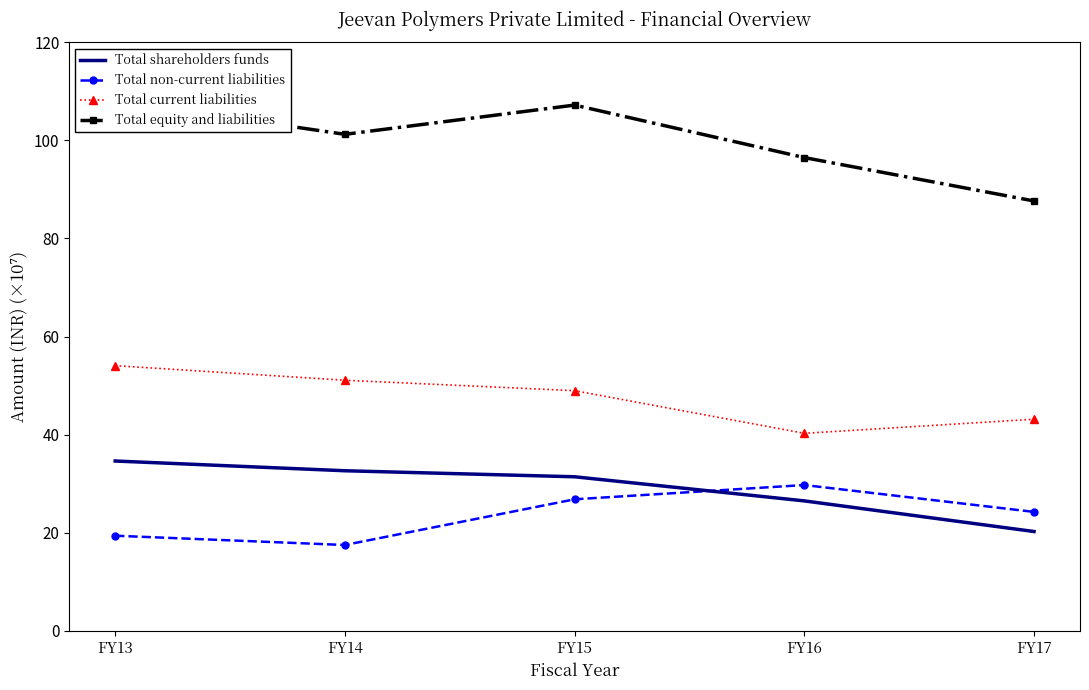

Is this an area chart (filled region under the line)?

No